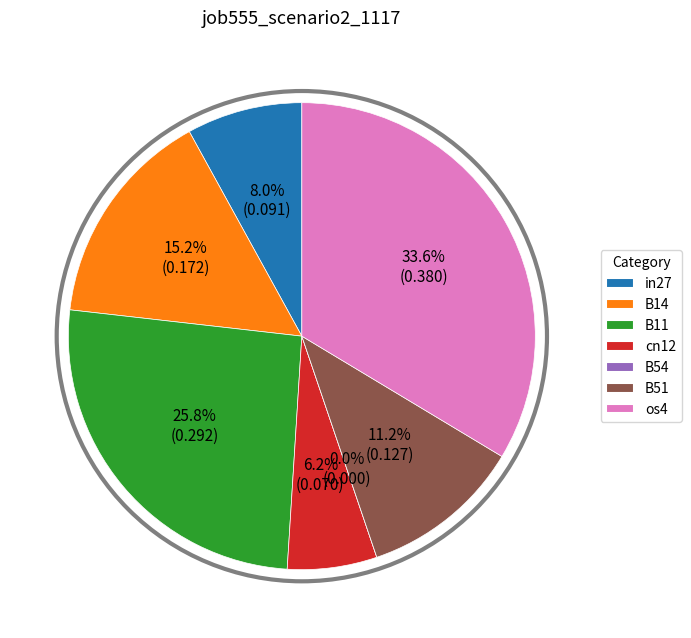

How many segments does this pie chart have?

7